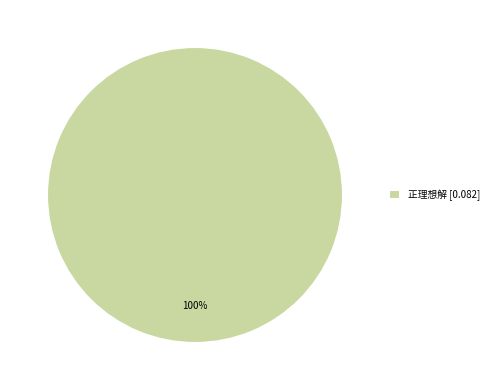

How many segments does this pie chart have?

1